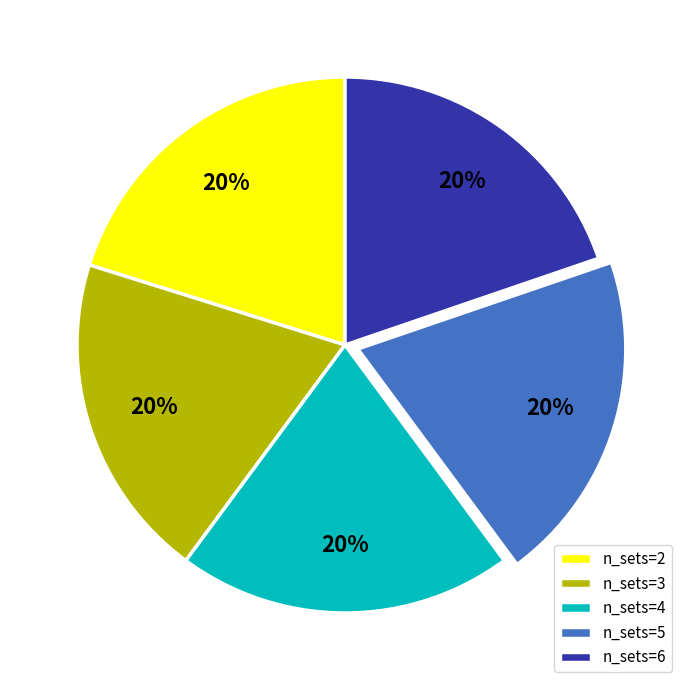

Is n_sets=4 the majority of the pie?

No